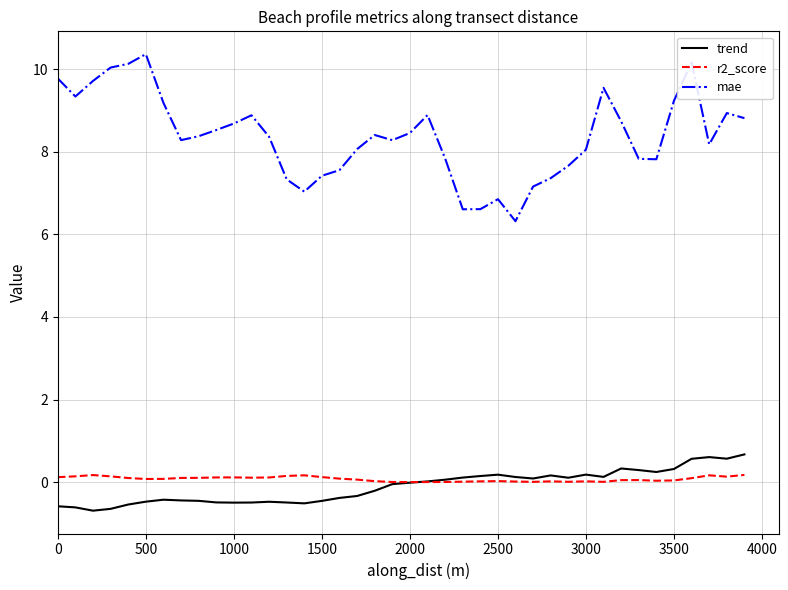

Count the number of categories in the chart.

40